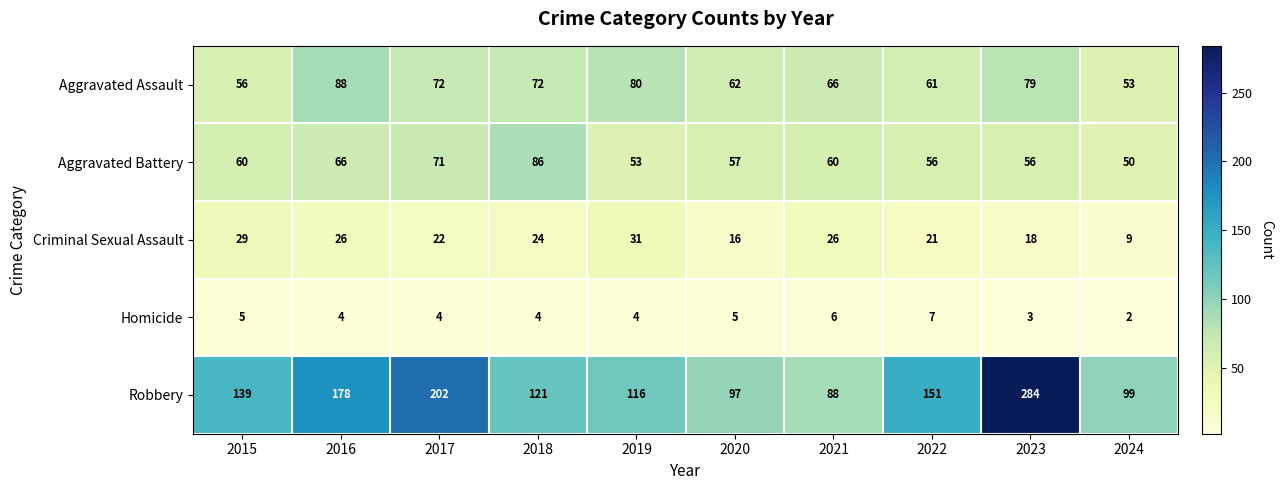

What is the total value across all series at 2015?

289